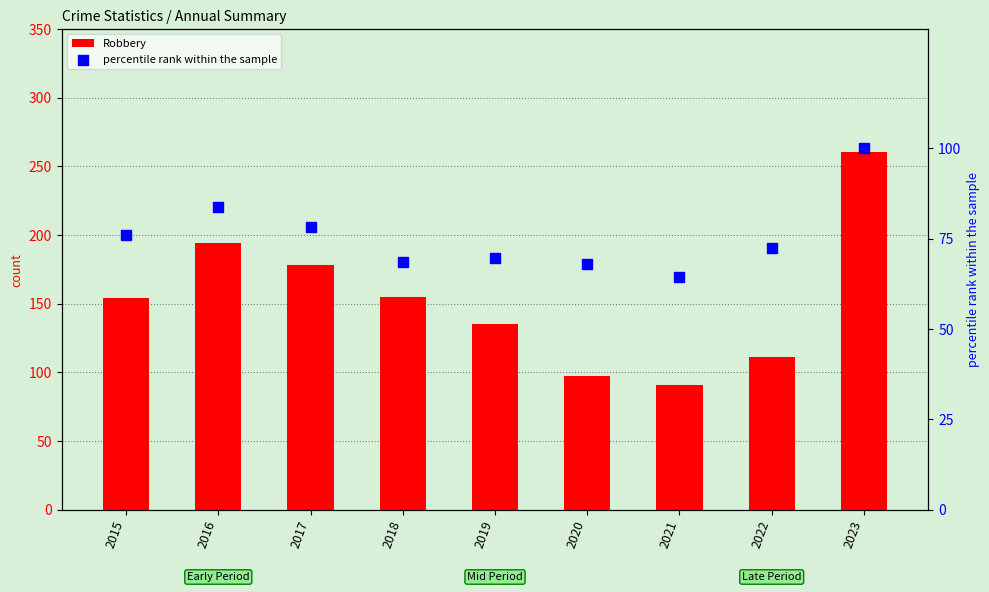

At which category is the sum across all series the highest?

2023